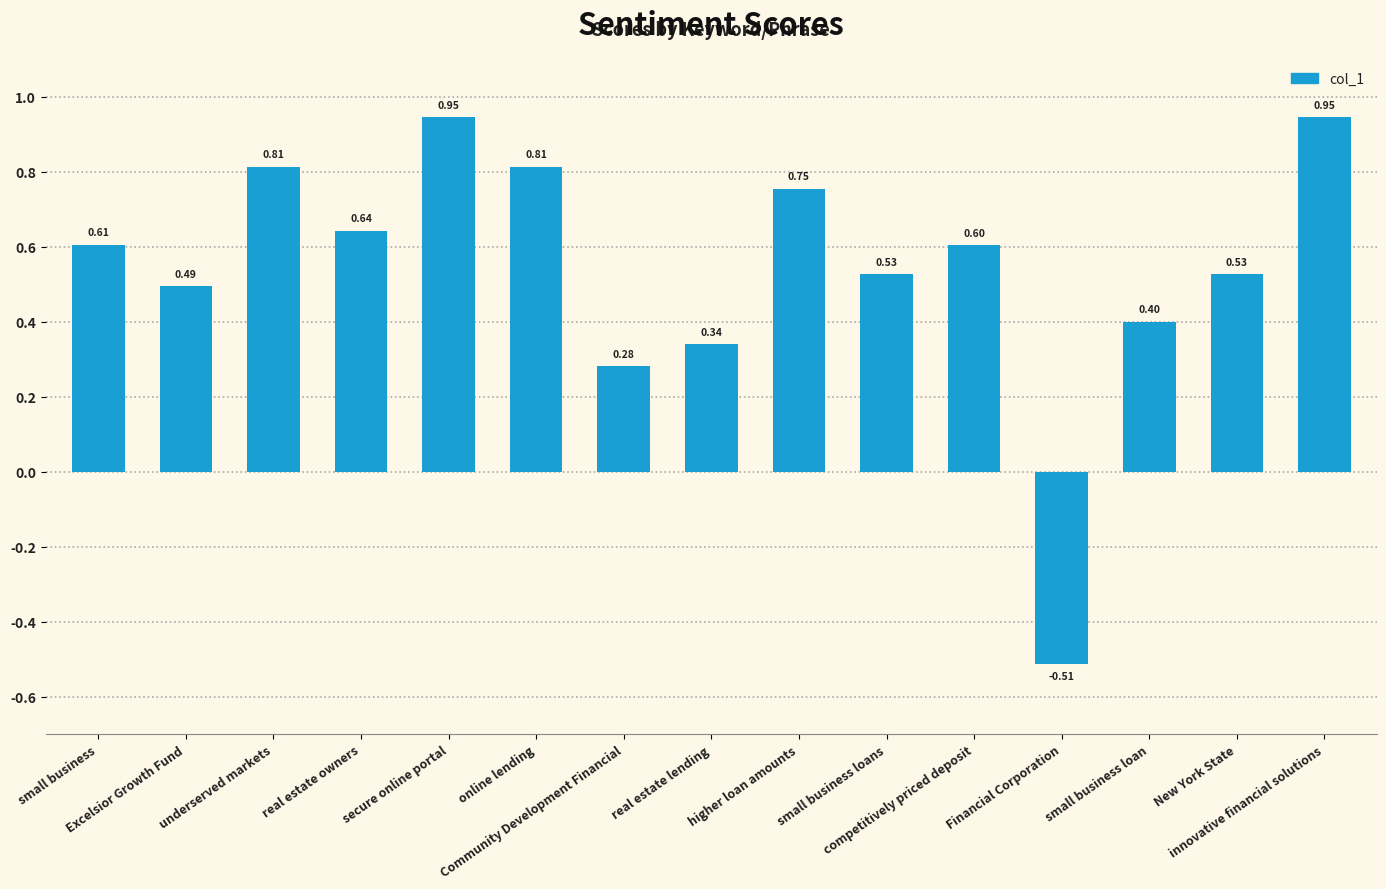

Which has a higher value, Excelsior Growth Fund or online lending?

online lending